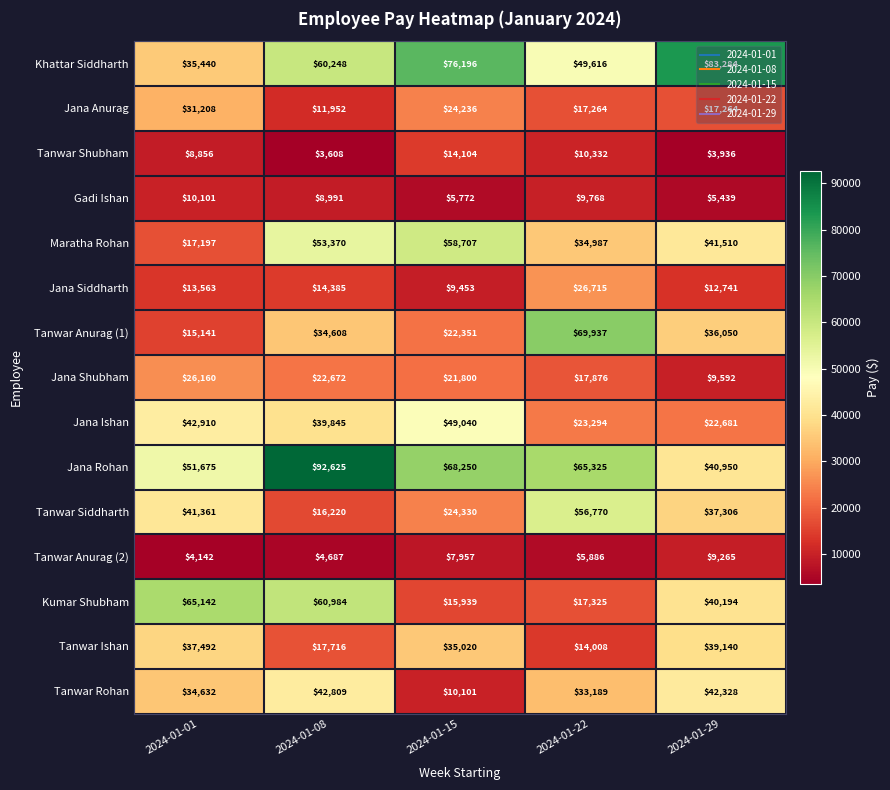

At which label is Tanwar Anurag (2) closest to 6703?

2024-01-22